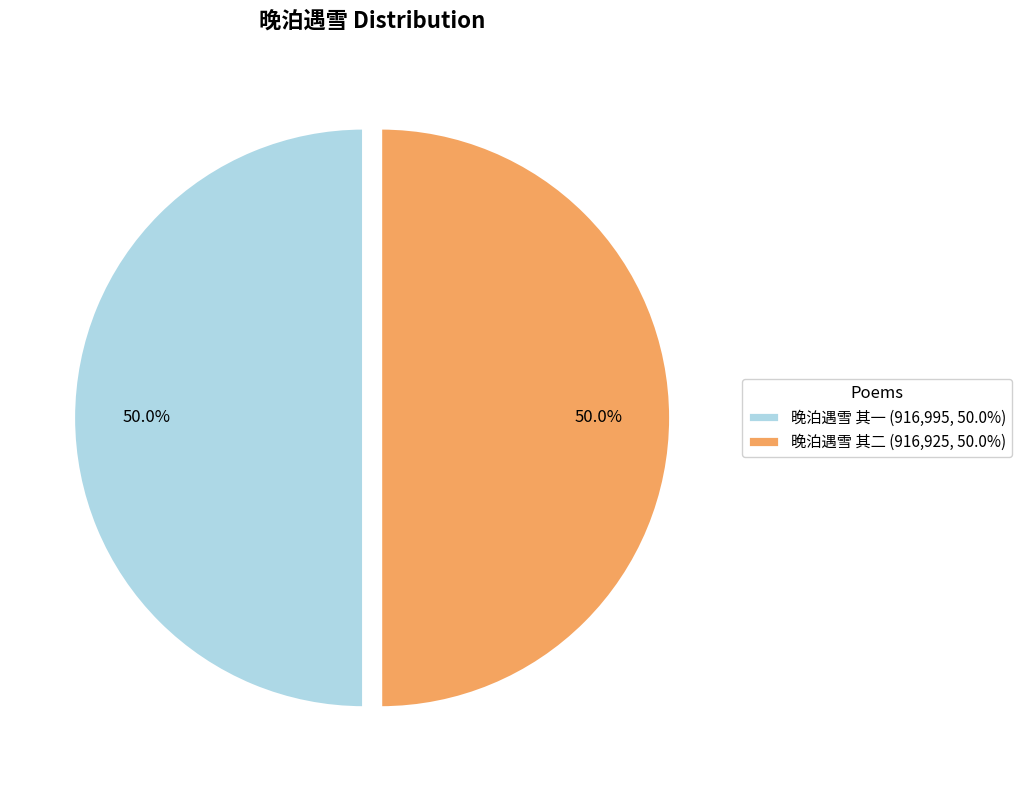

How much of the chart is everything except 晚泊遇雪 其一?

50.0%